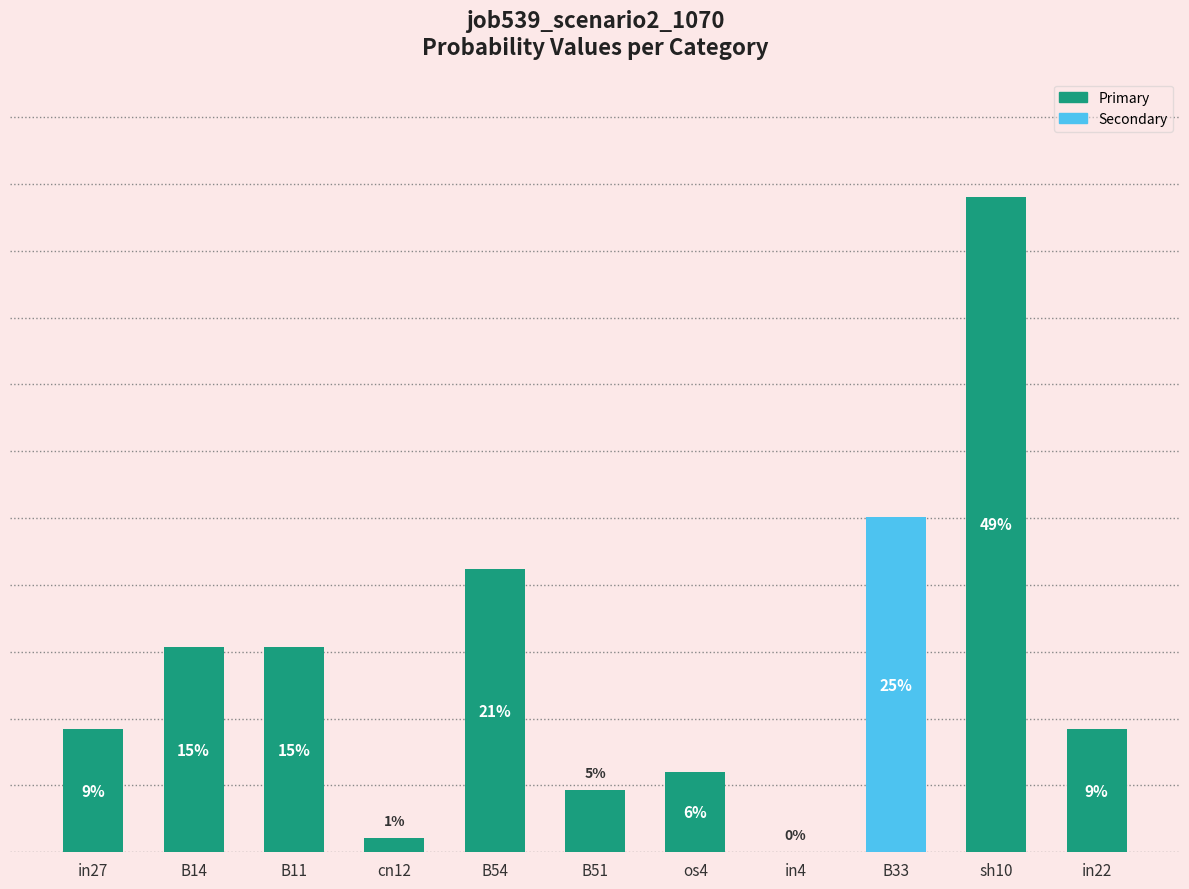

List the labels in order of value, smallest first.

in4, cn12, B51, os4, in27, in22, B14, B11, B54, B33, sh10